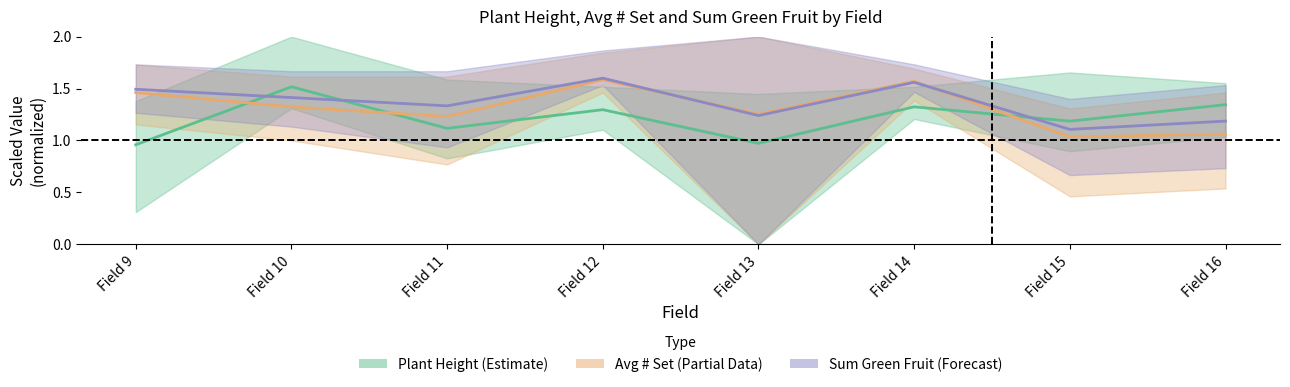

Does the chart display data point markers on the line(s)?

No